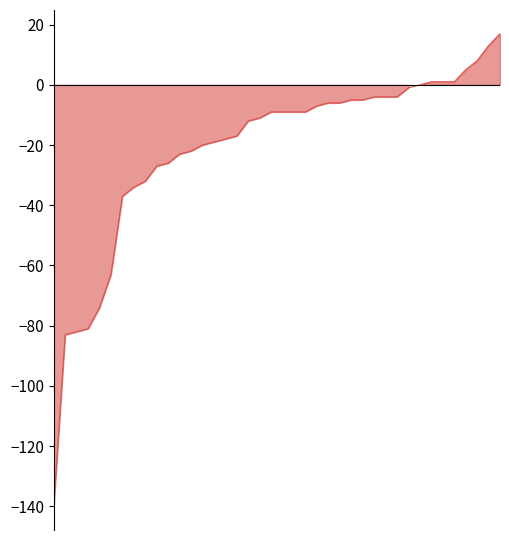

What is the change in value from 29 to 31?

+3